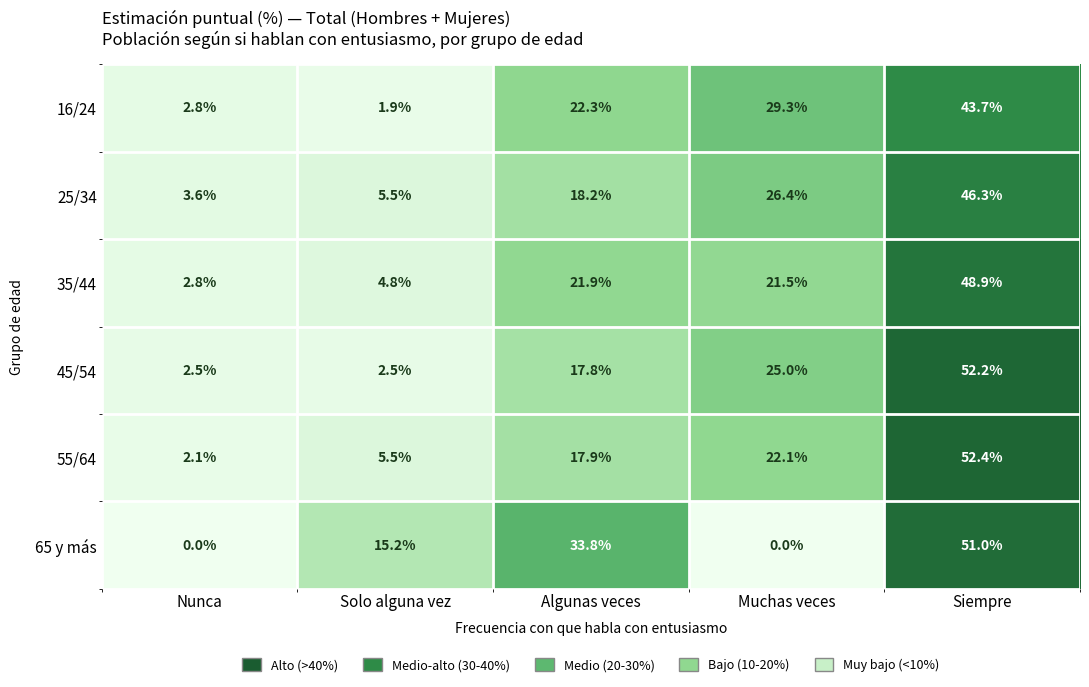

At Algunas veces, list the series in order from largest to smallest.

65 y más, 16/24, 35/44, 25/34, 55/64, 45/54